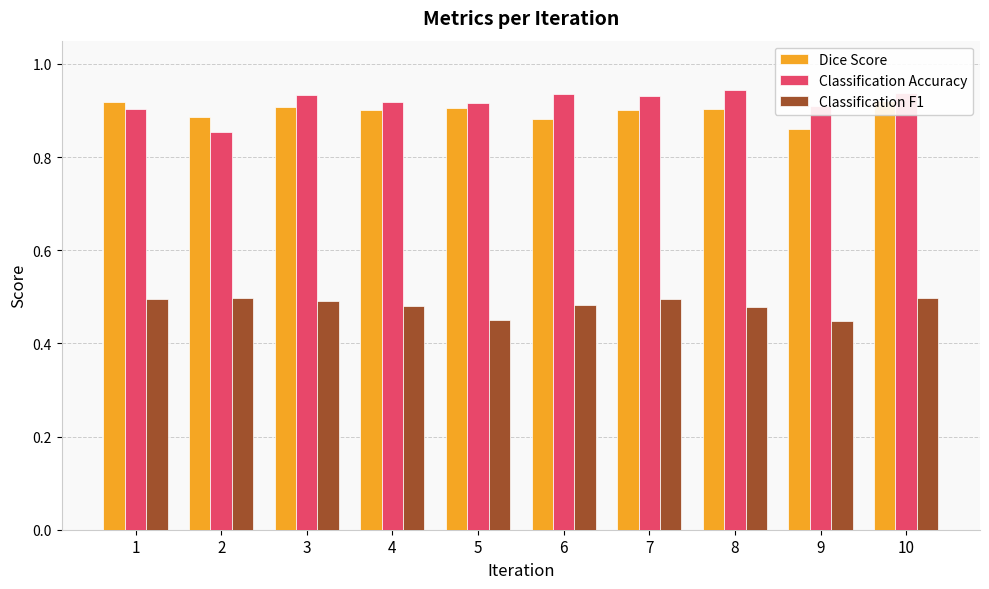

The value of Dice Score at 8 is 0.6. True or false?

False